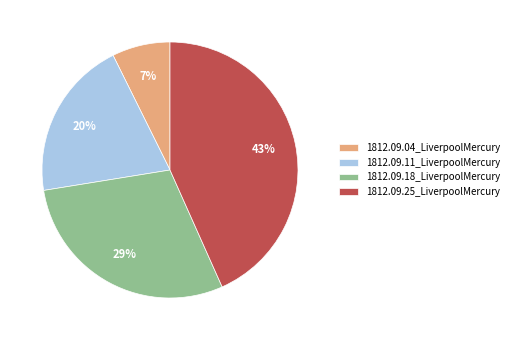

What is the largest slice in the pie chart?

1812.09.25_LiverpoolMercury